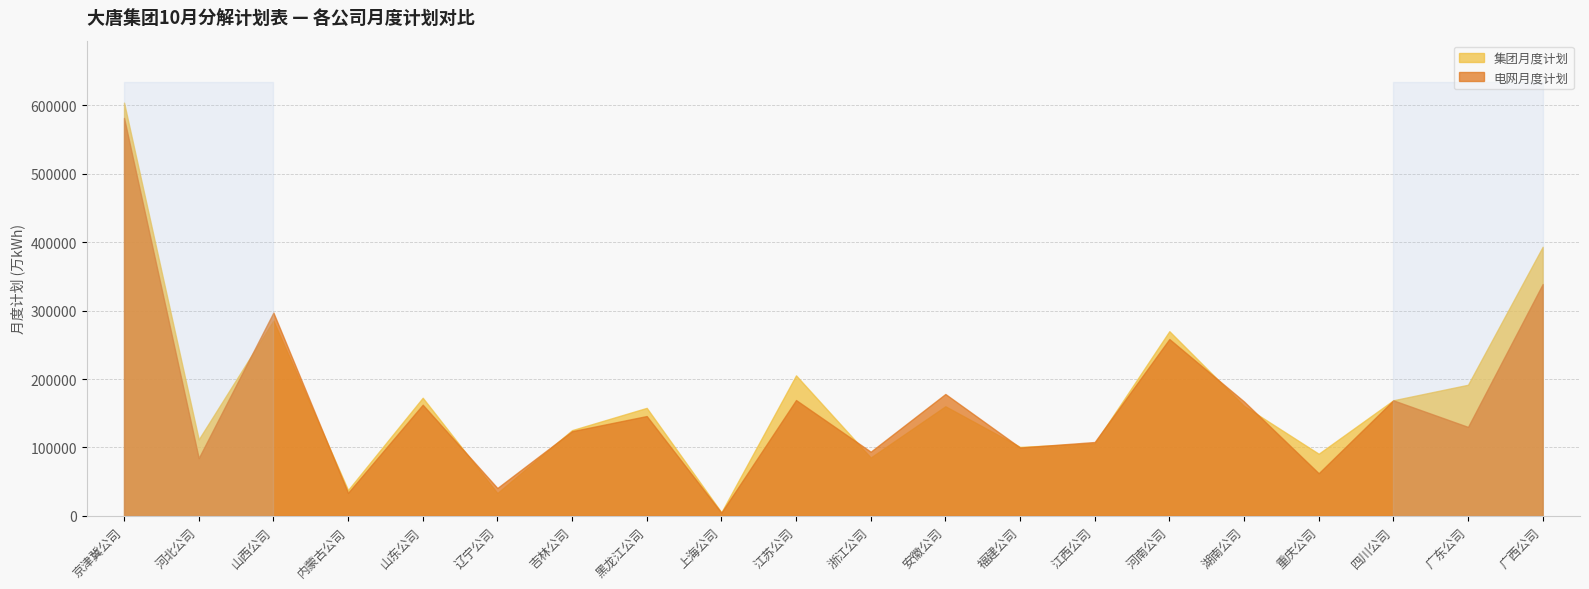

Does the chart have visible grid lines?

Yes